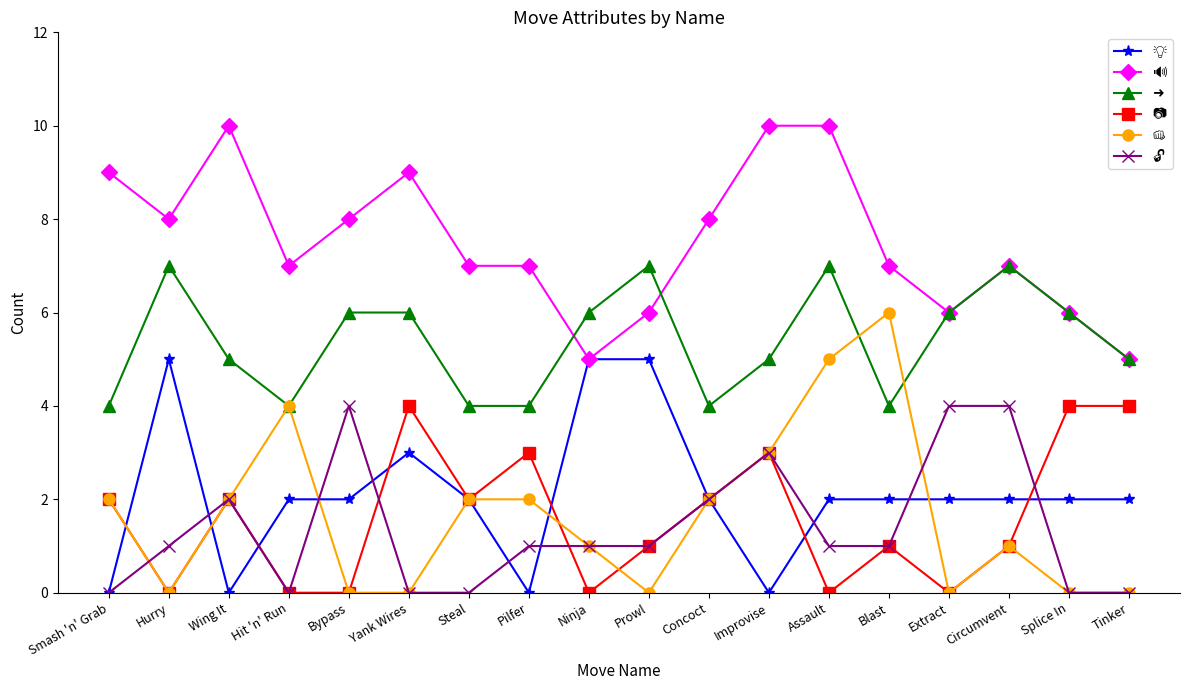

What is the total value across all series at Assault?

25